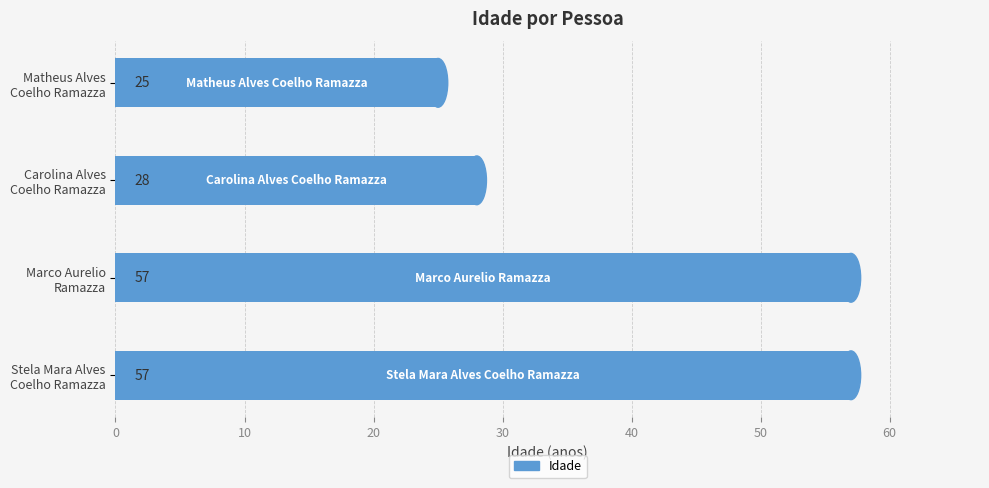

Reading top to bottom, transcribe all the data shown in this chart.

25	28	57	57